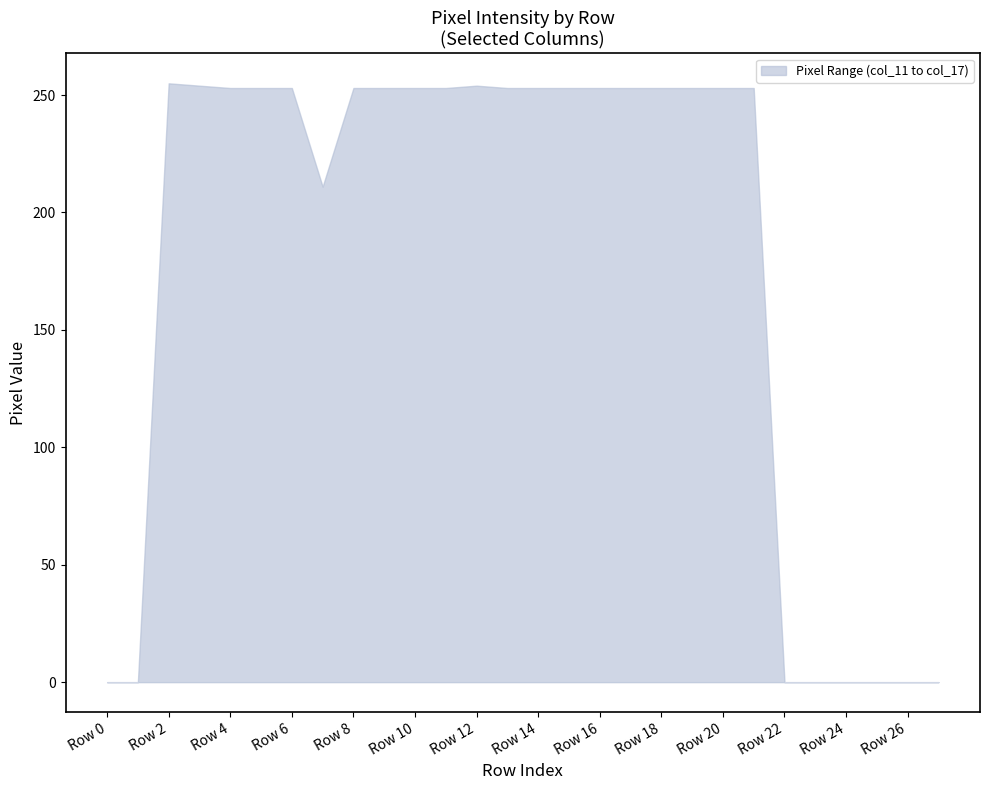

What is the ratio of the value at Row 14 to the value at Row 20?

1.0